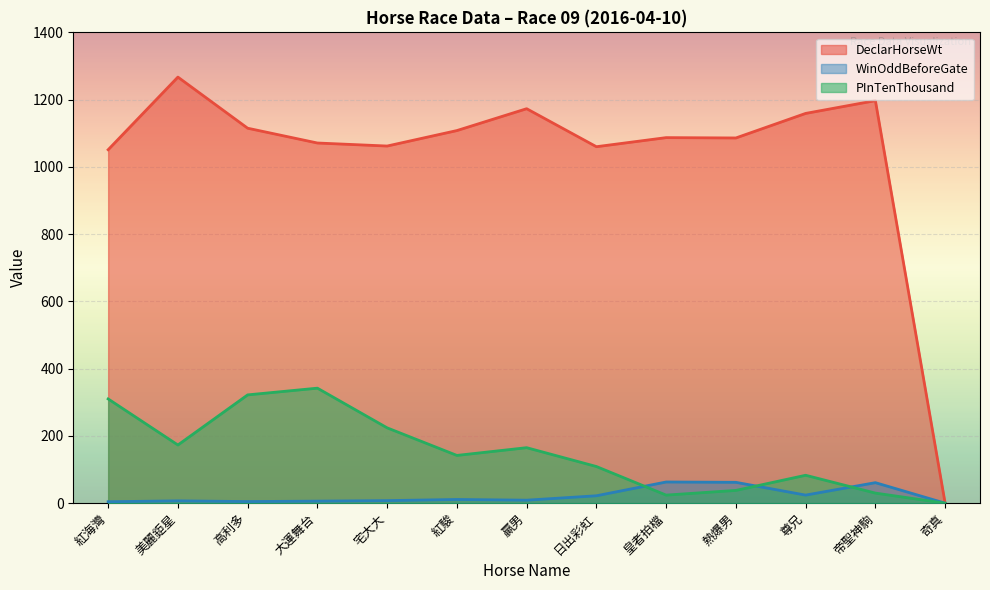

The value of WinOddBeforeGate at 美麗鉅星 is 2.9. True or false?

False